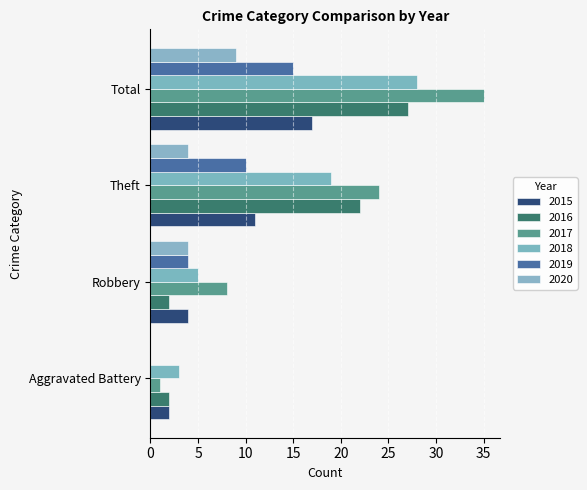

Is it true that 2019 equals 4 at Robbery?

True